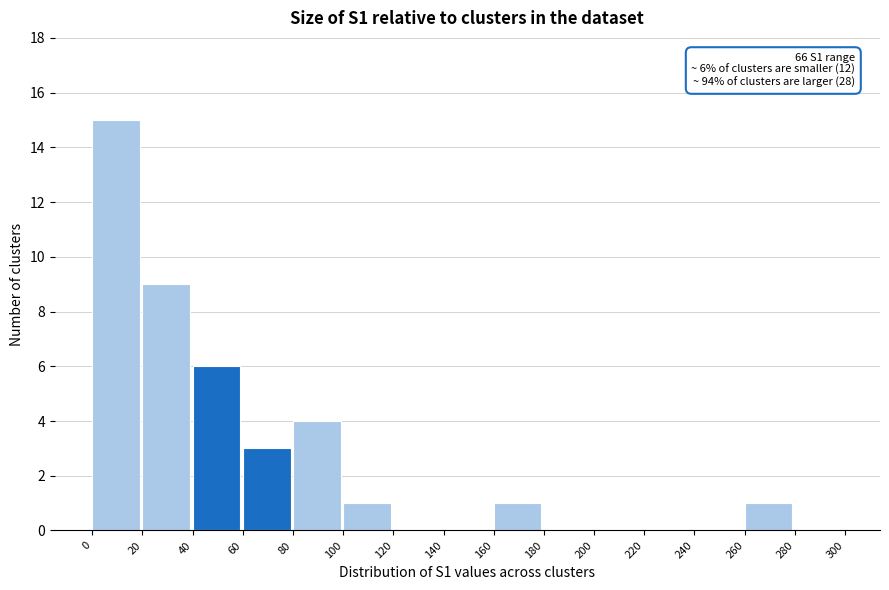

Which range on the x-axis has the tallest bar?

0 to 20